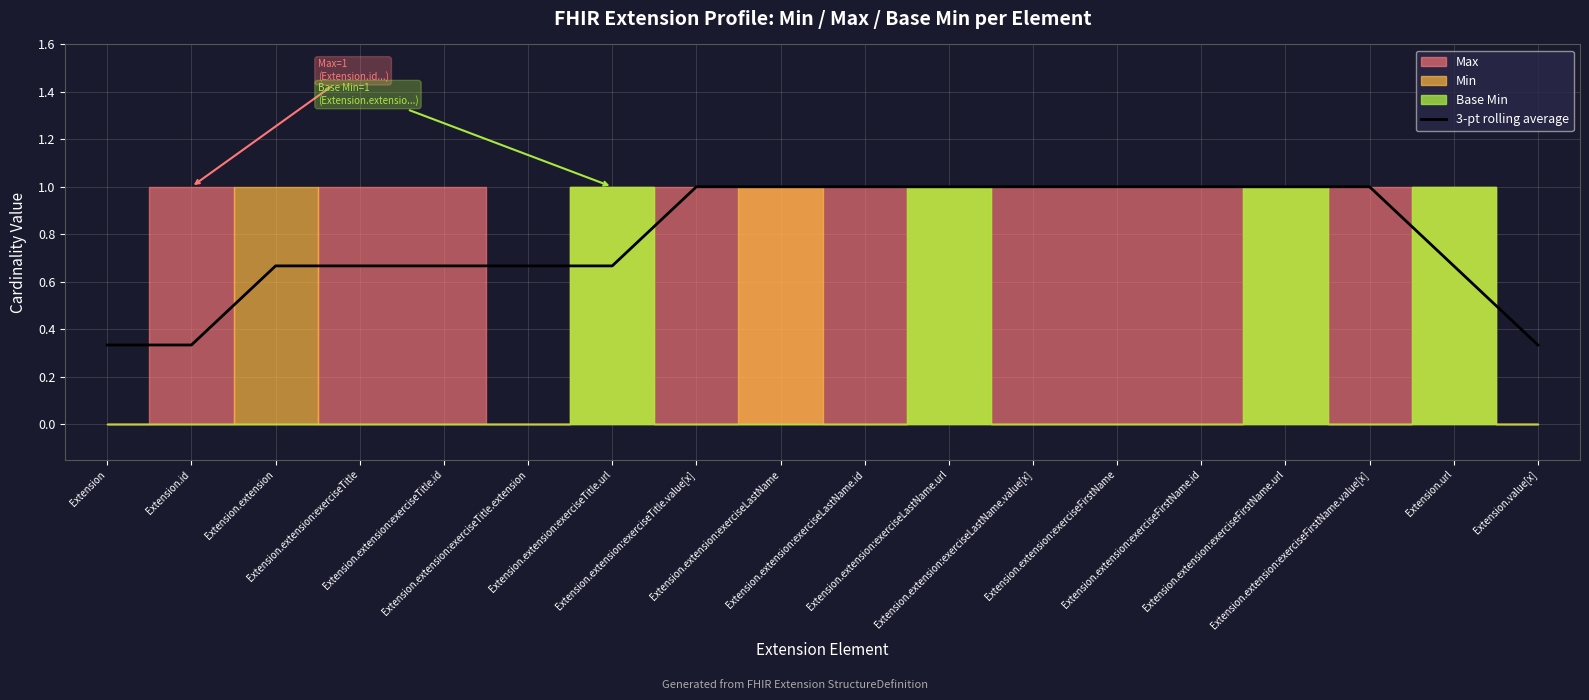

What is the maximum value shown in the chart?

1.0